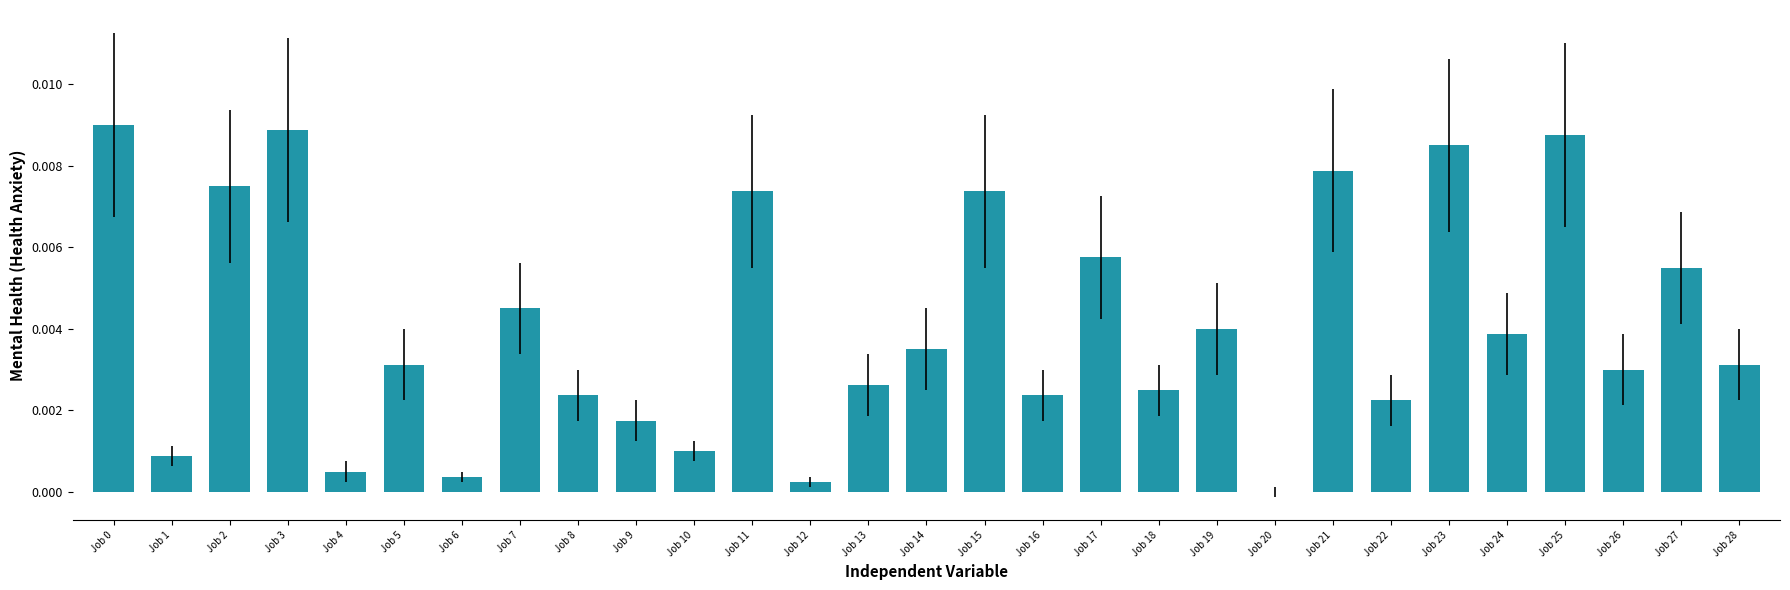

Between Job 1 and Job 12, which is larger?

Job 1